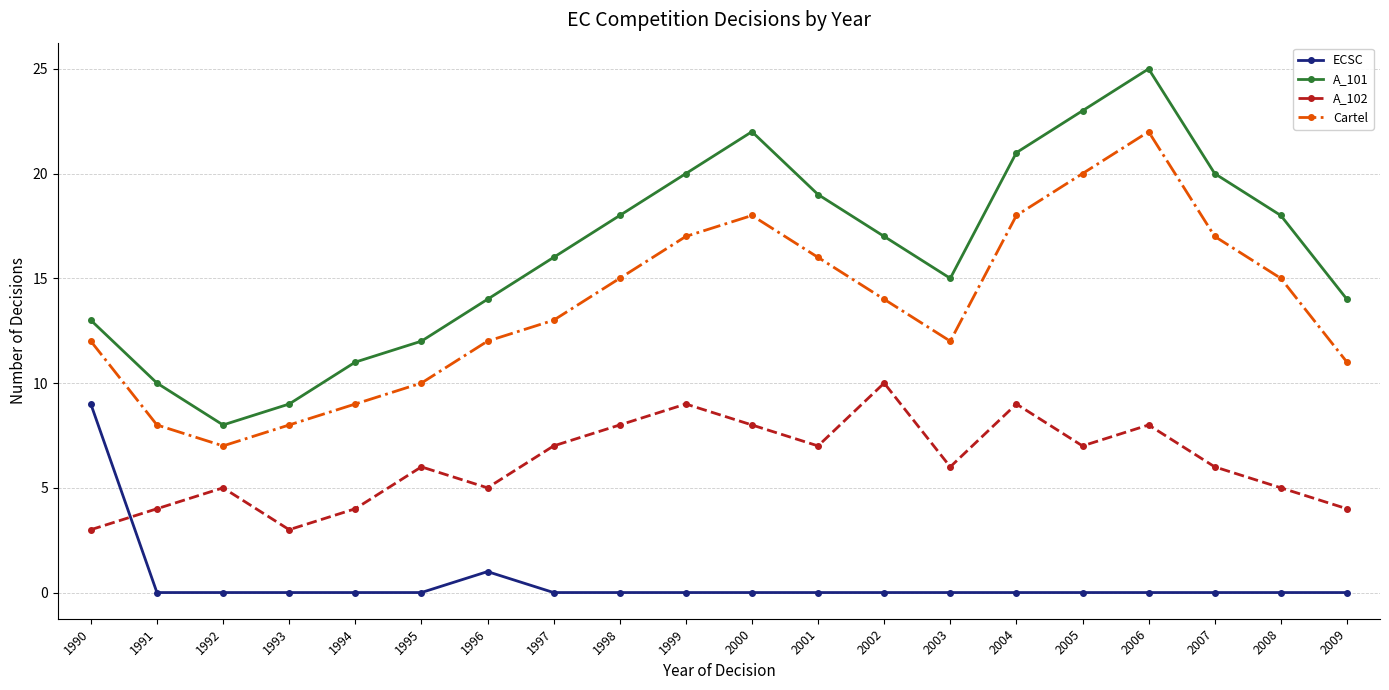

Count the A_102 values in the range 5 to 8.

12